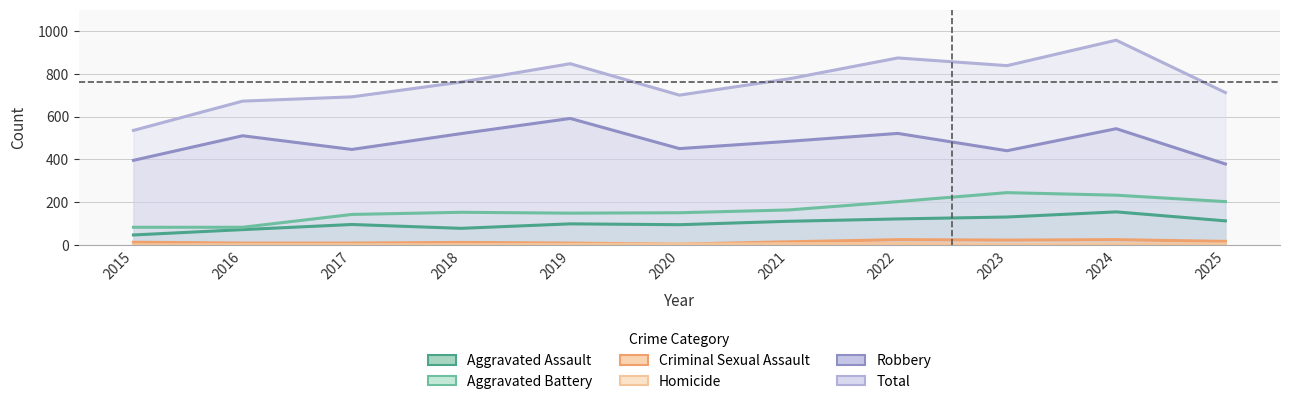

The value of Aggravated Battery at 2020 is 150. True or false?

True